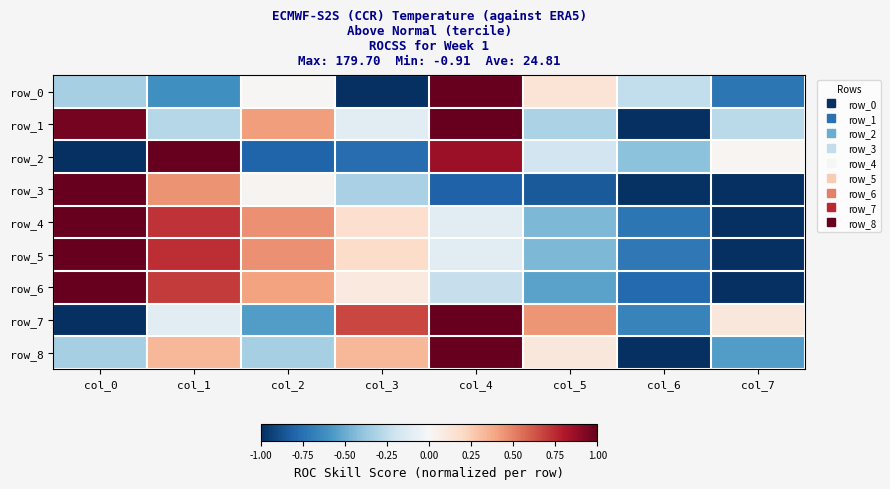

The value of row_7 at col_4 is 1.6. True or false?

False